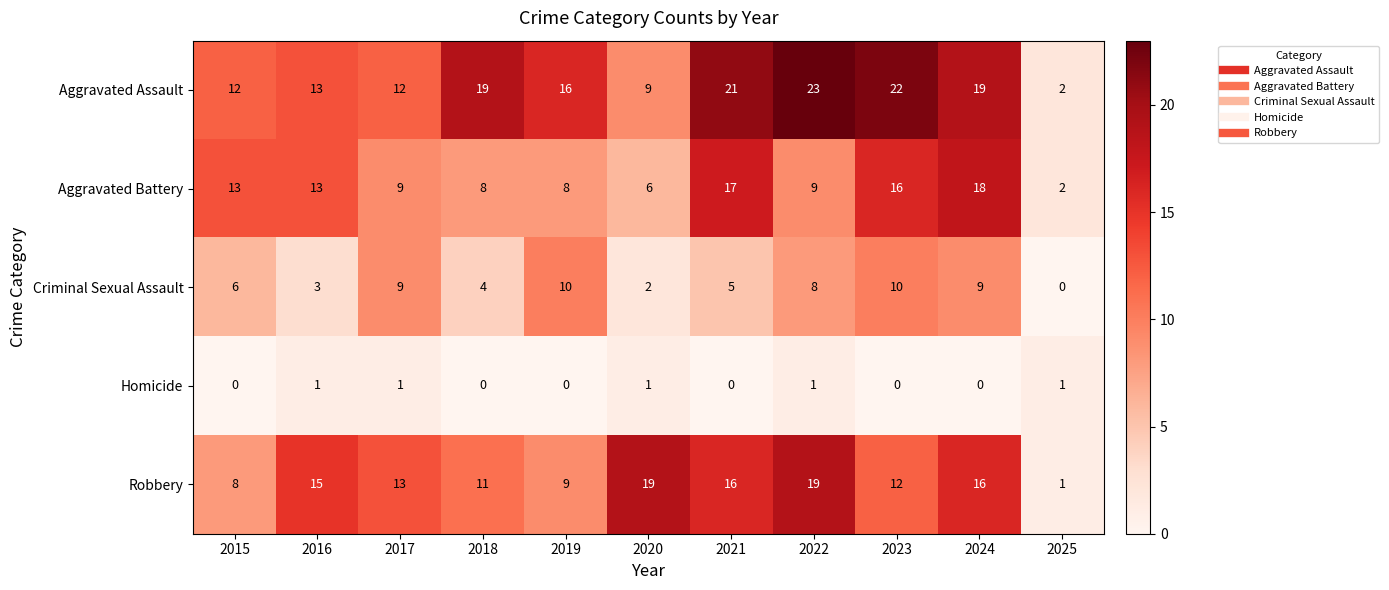

Rank the series by their maximum value, from lowest to highest.

Homicide, Criminal Sexual Assault, Aggravated Battery, Robbery, Aggravated Assault